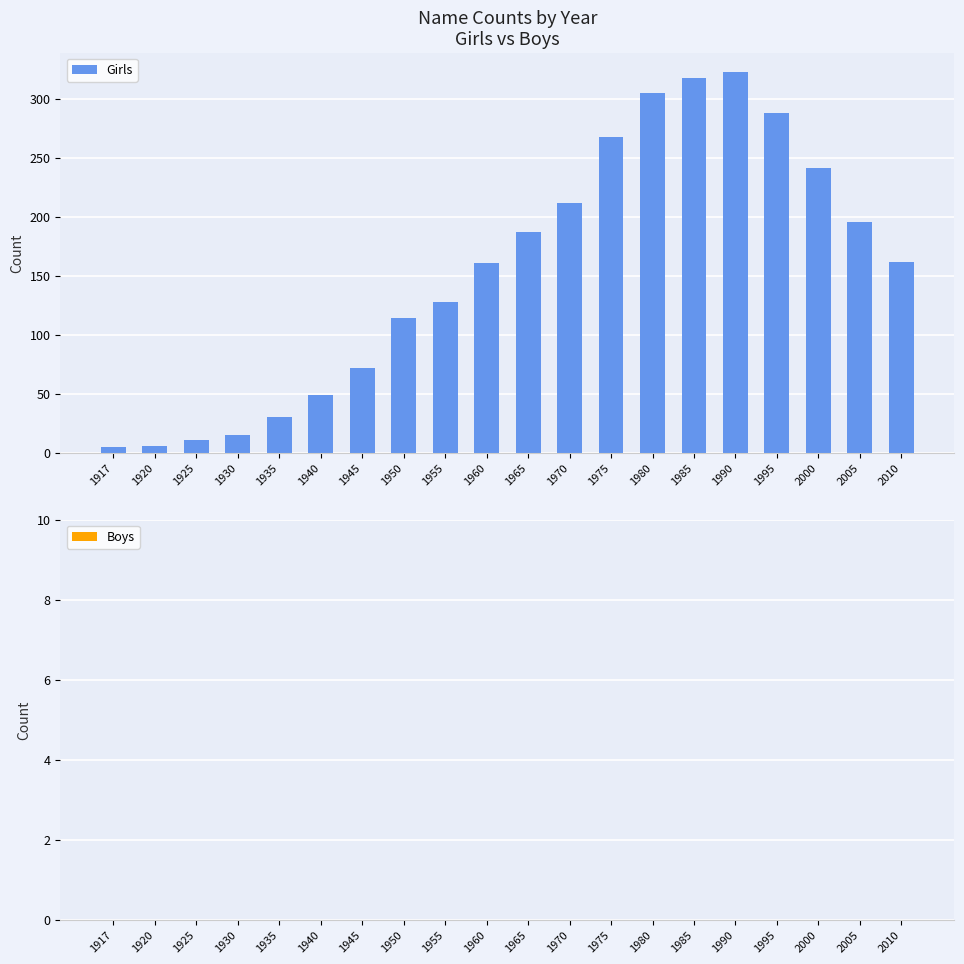

How many distinct data groups are displayed?

1